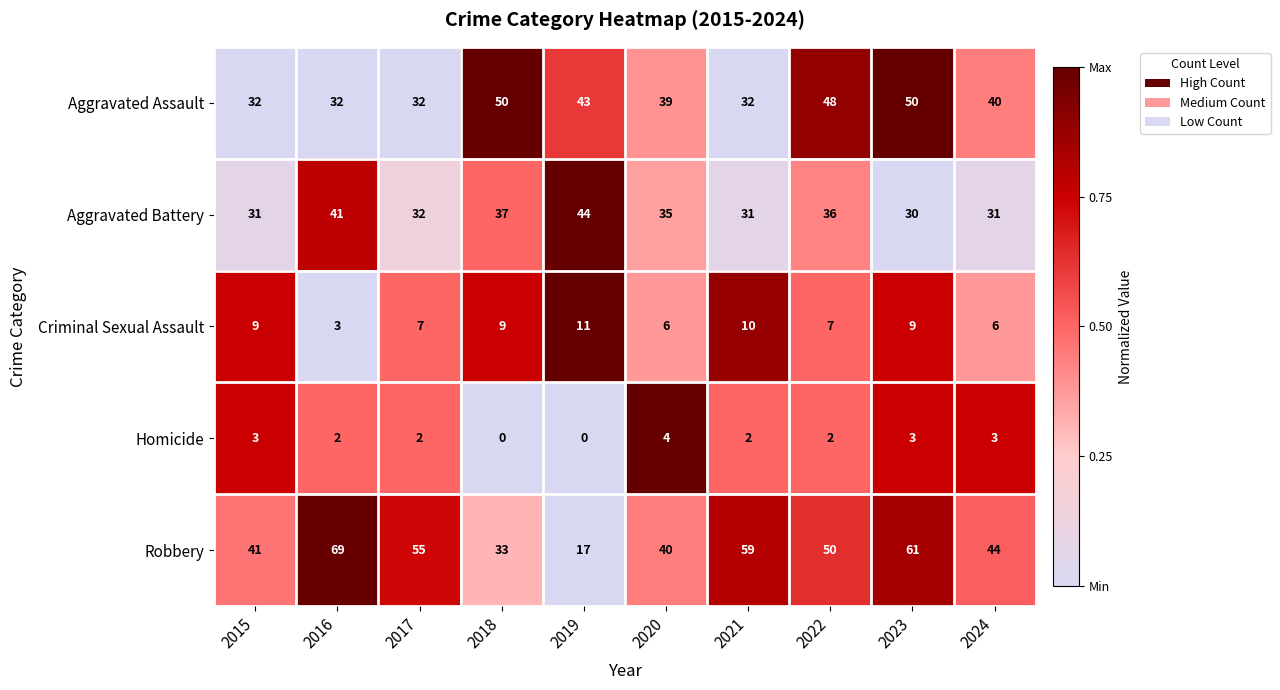

What is the sum of all Robbery values?

469